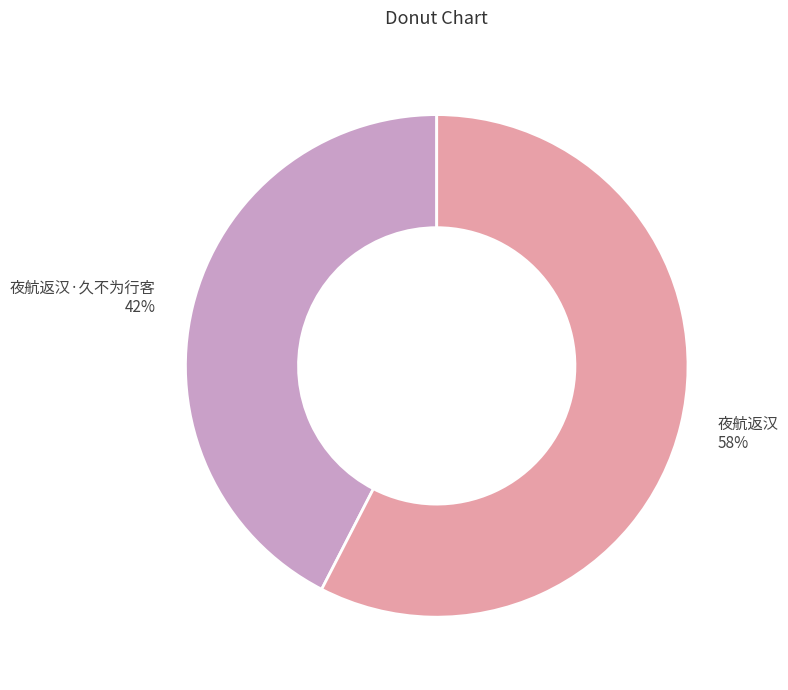

Which slice represents more than half of the pie?

夜航返汉